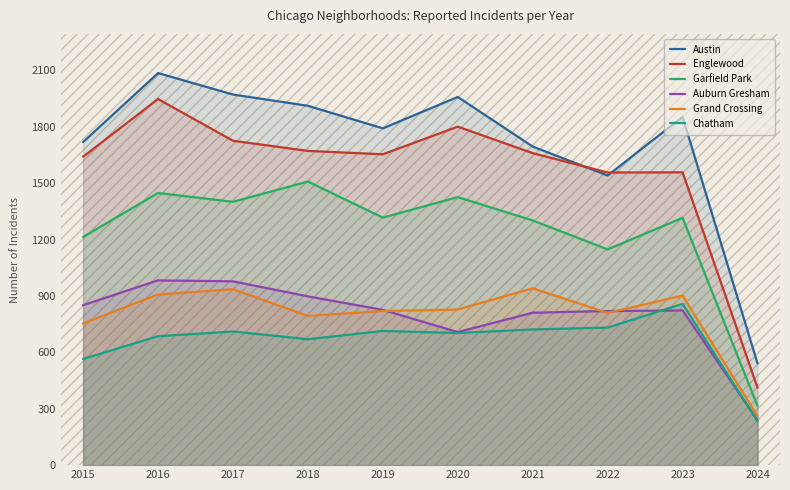

Reading left to right, extract all data points from this chart.

Austin: 2015=1719	2016=2086	2017=1972	2018=1912	2019=1792	2020=1959	2021=1695	2022=1541	2023=1853	2024=541
Englewood: 2015=1641	2016=1948	2017=1726	2018=1672	2019=1654	2020=1801	2021=1660	2022=1557	2023=1558	2024=412
Garfield Park: 2015=1214	2016=1448	2017=1401	2018=1509	2019=1317	2020=1426	2021=1302	2022=1148	2023=1316	2024=315
Auburn Gresham: 2015=851	2016=983	2017=978	2018=898	2019=826	2020=708	2021=811	2022=820	2023=823	2024=239
Grand Crossing: 2015=754	2016=908	2017=936	2018=794	2019=820	2020=828	2021=941	2022=810	2023=902	2024=260
Chatham: 2015=565	2016=686	2017=711	2018=670	2019=714	2020=703	2021=722	2022=732	2023=858	2024=233